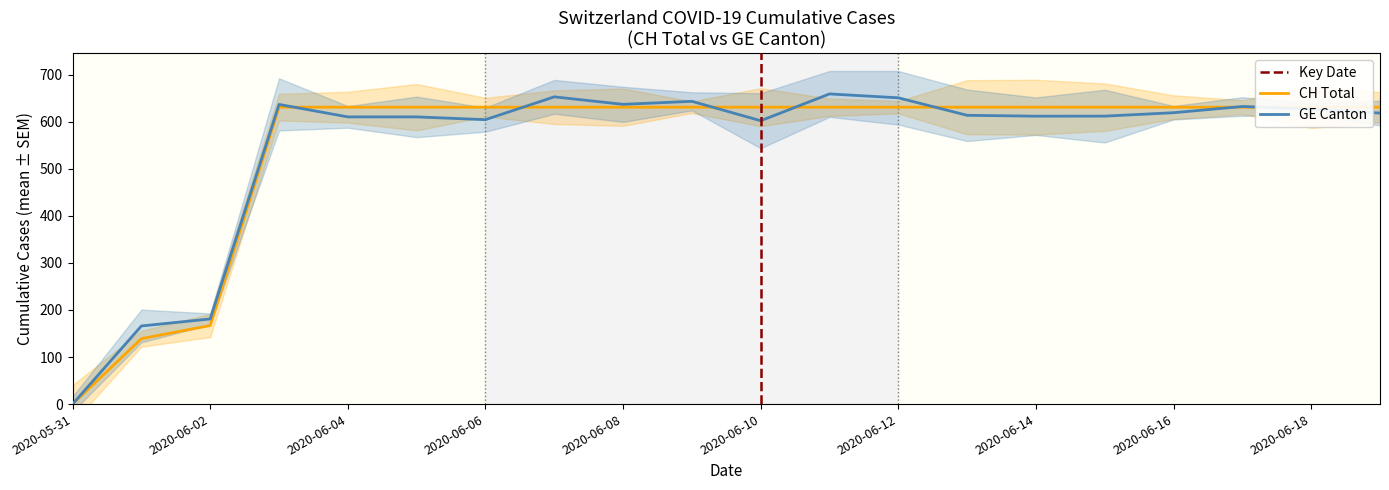

What is the ratio of the value at 2020-06-03 to the value at 2020-06-10?

1.0